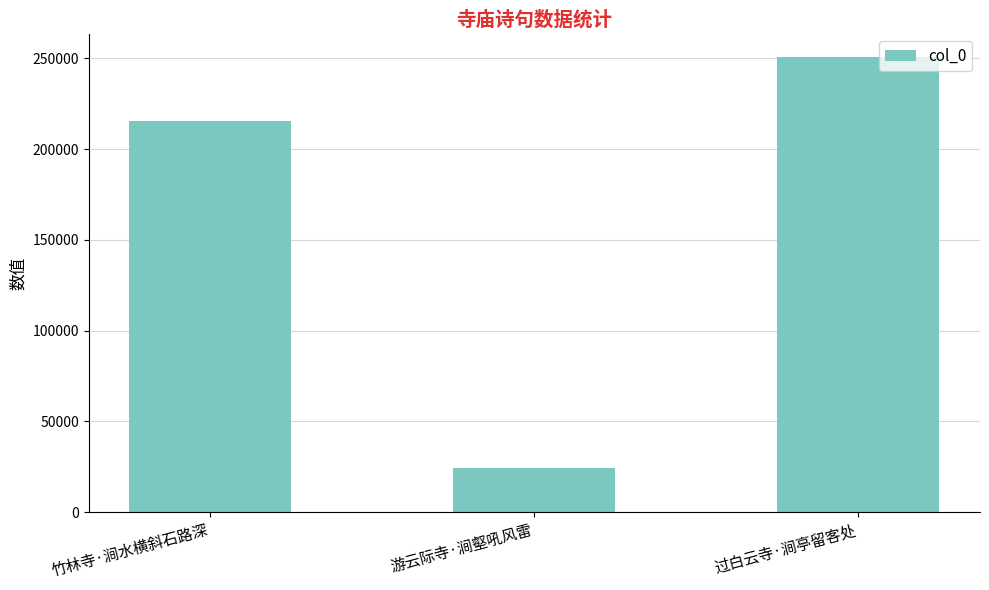

What is the label of the 2nd bar from the right?

游云际寺·涧壑吼风雷